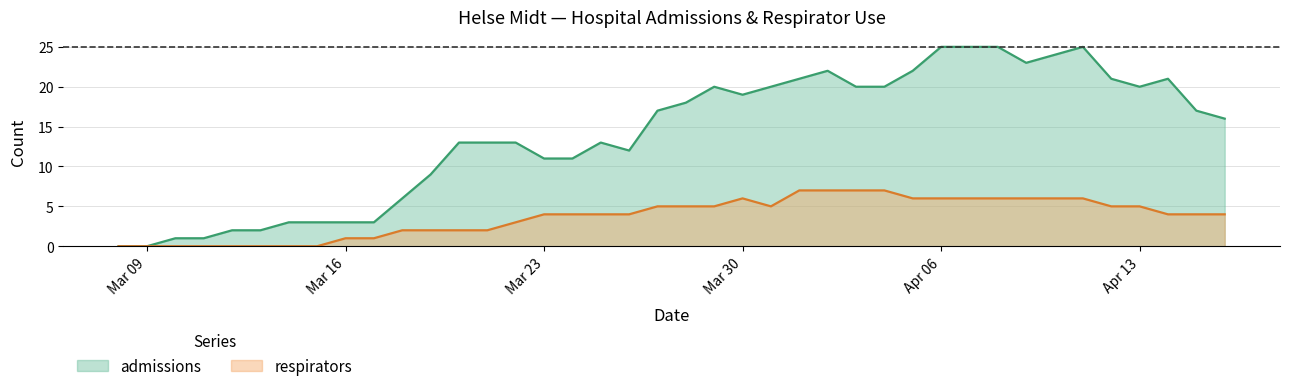

Where is the first local minimum for admissions?

2020-03-26